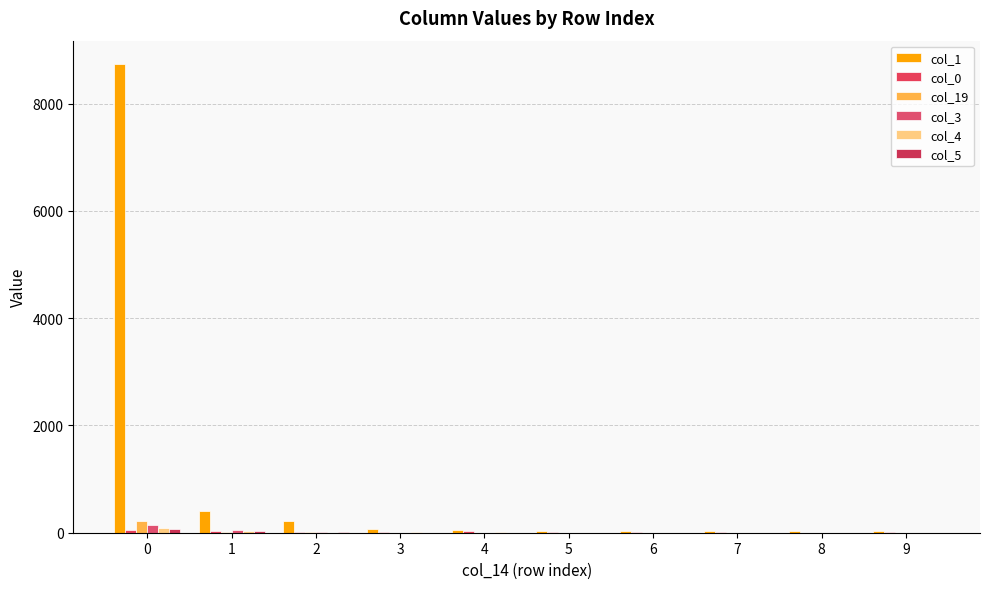

Between 3 and 7, which is larger?

3